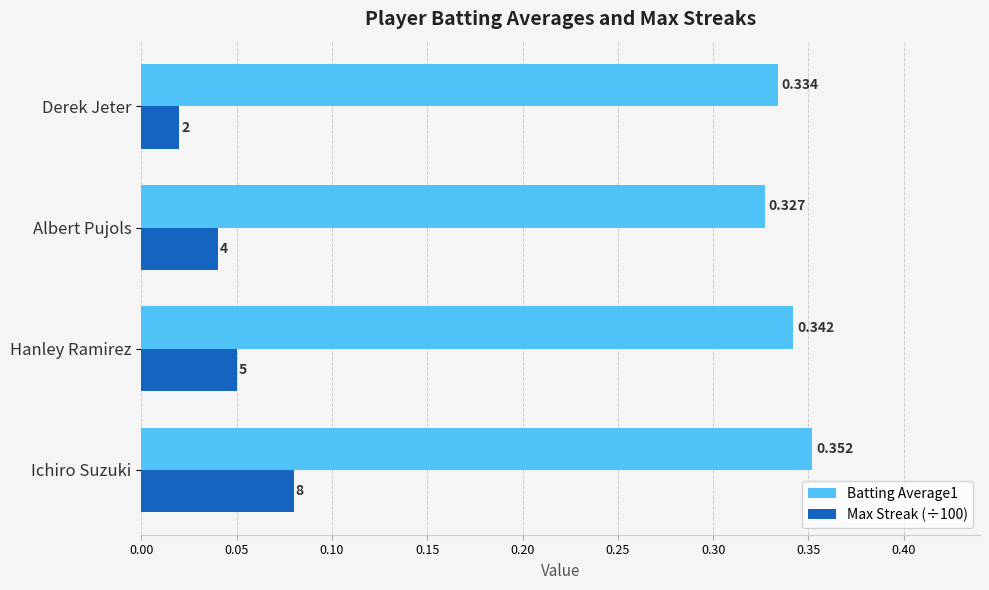

At which category is the sum across all series the highest?

Ichiro Suzuki